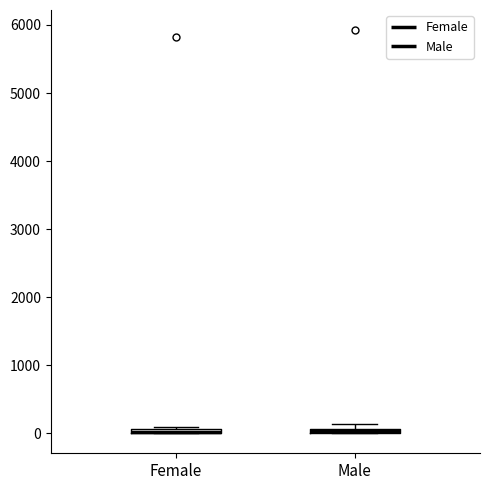

Where is the upper edge of the box for Female on the y-axis? The values are not printed on the chart, so give them approximately, as read against the axis.

100